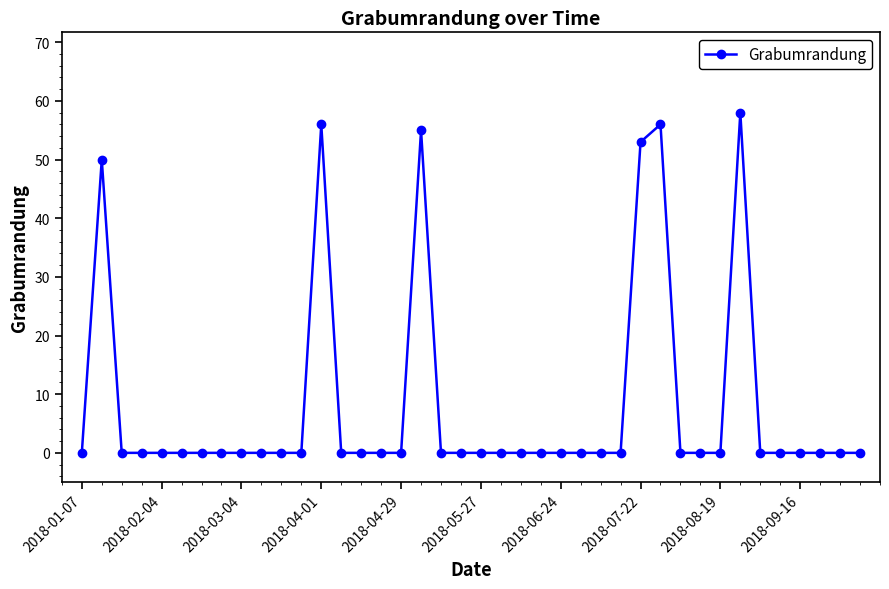

What is the sum of all values?

328